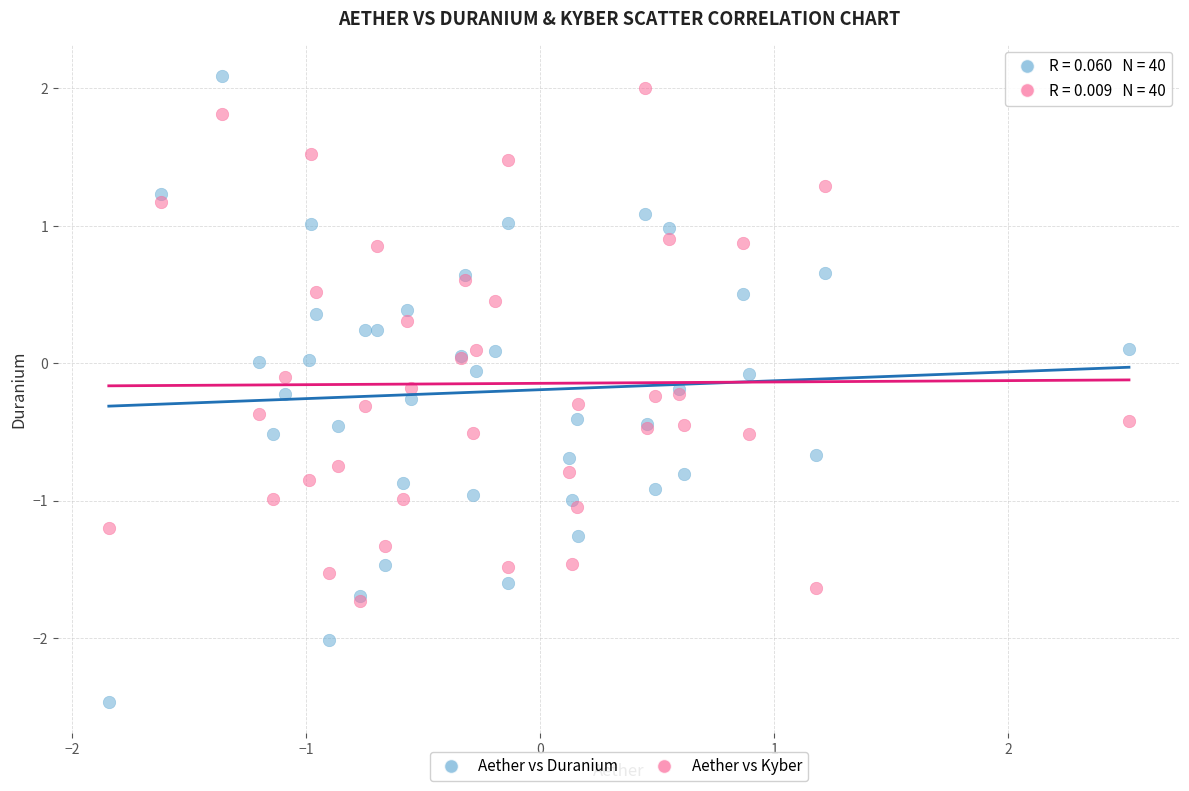

What are all the series names shown in the legend?

Aether vs Duranium, Aether vs Kyber